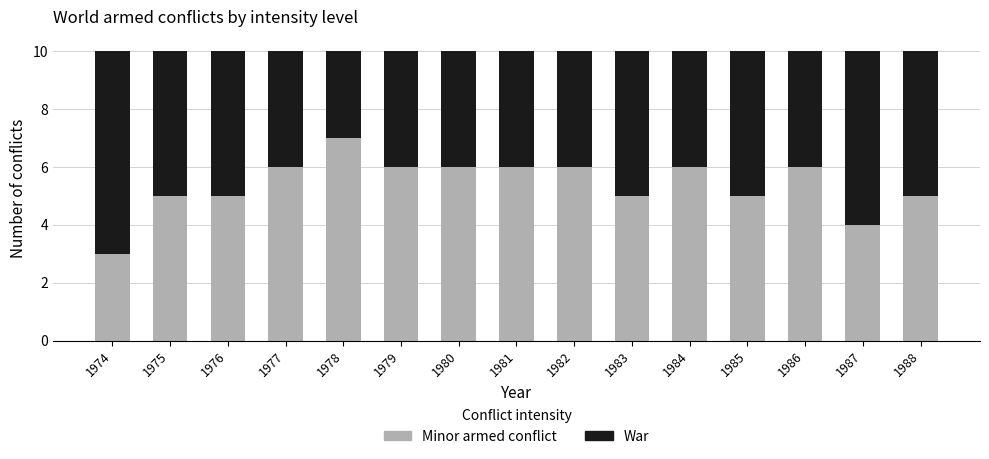

What is the sum of the Minor armed conflict values at 1978 and 1982?

13